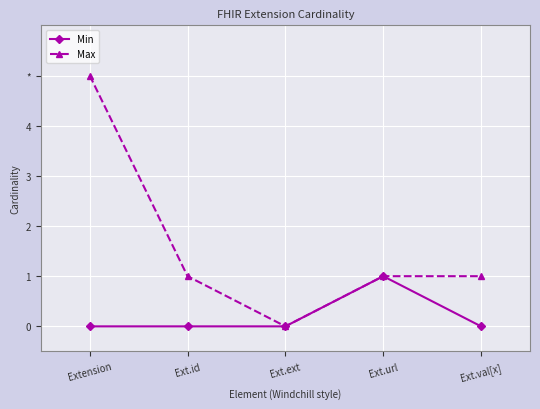

What are all the series names shown in the legend?

Min, Max